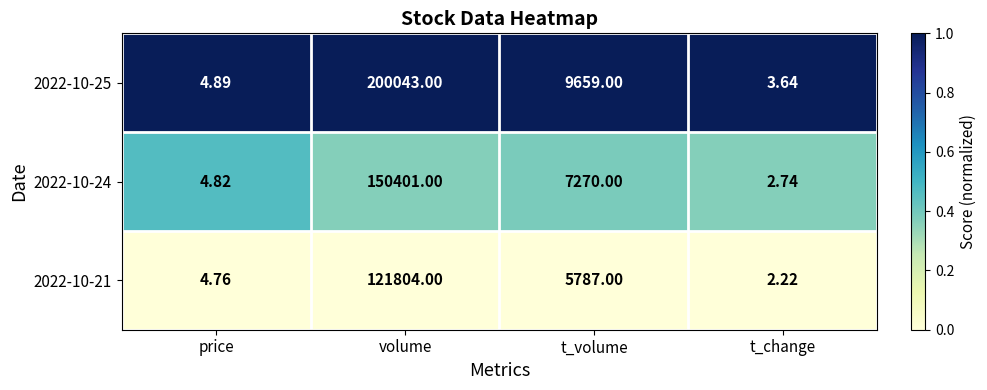

Rank the series by their maximum value, from highest to lowest.

2022-10-25, 2022-10-24, 2022-10-21